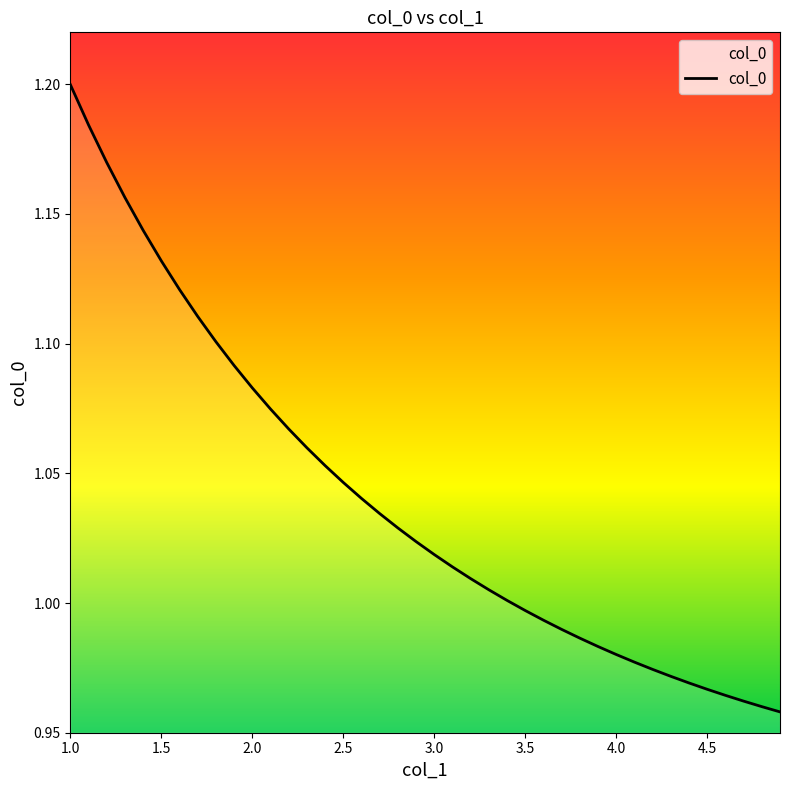

Is it true that the value at 1.0 is 1.2?

True